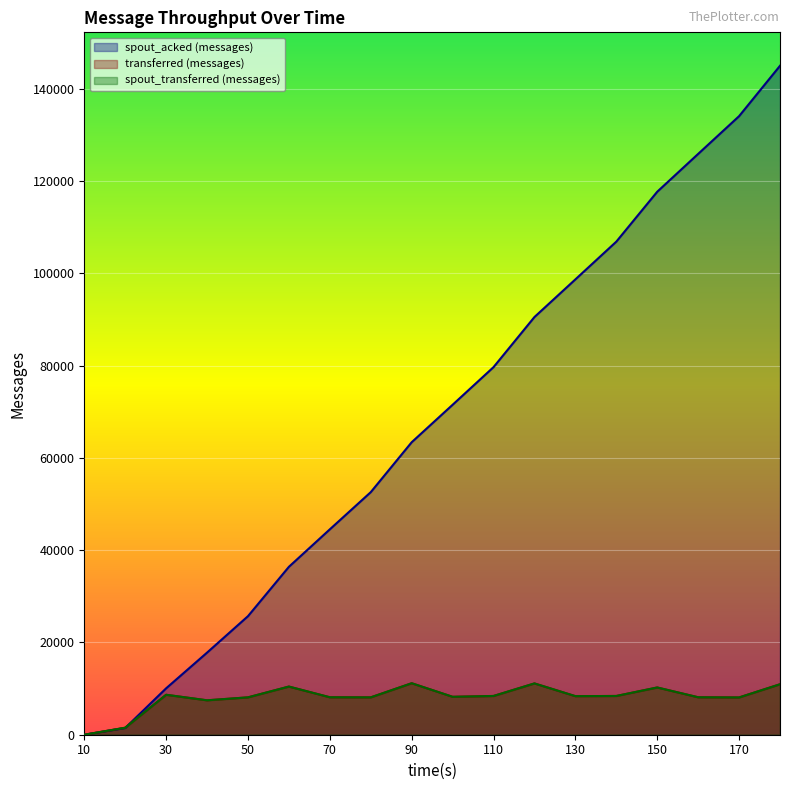

Where does the transferred (messages) series first go above 8360?

30